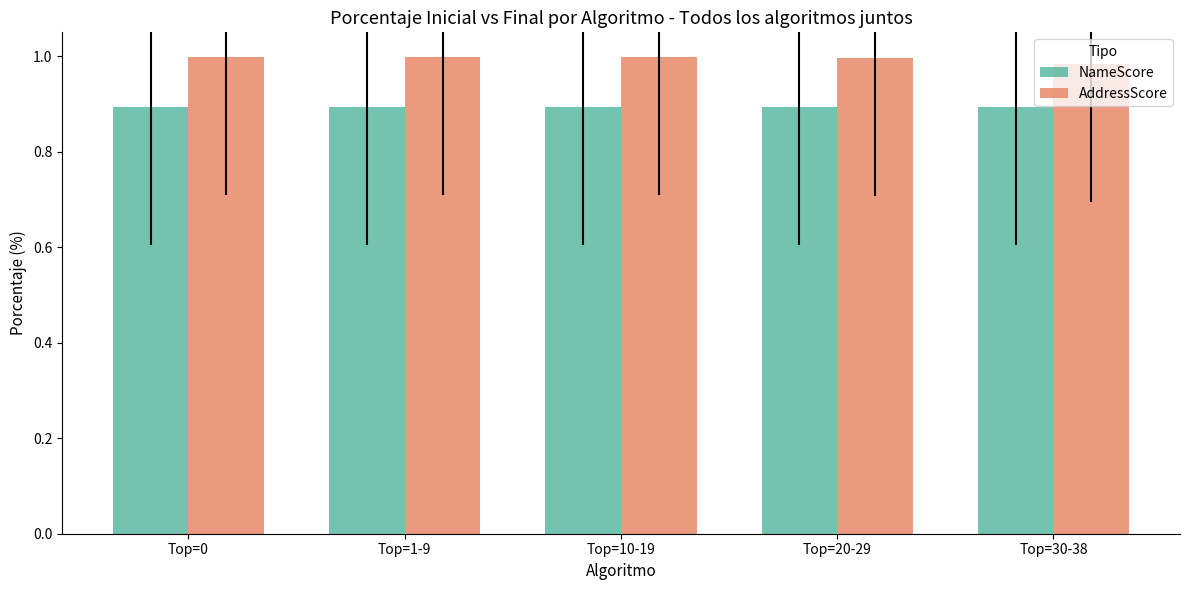

What is the minimum value for NameScore?

0.9